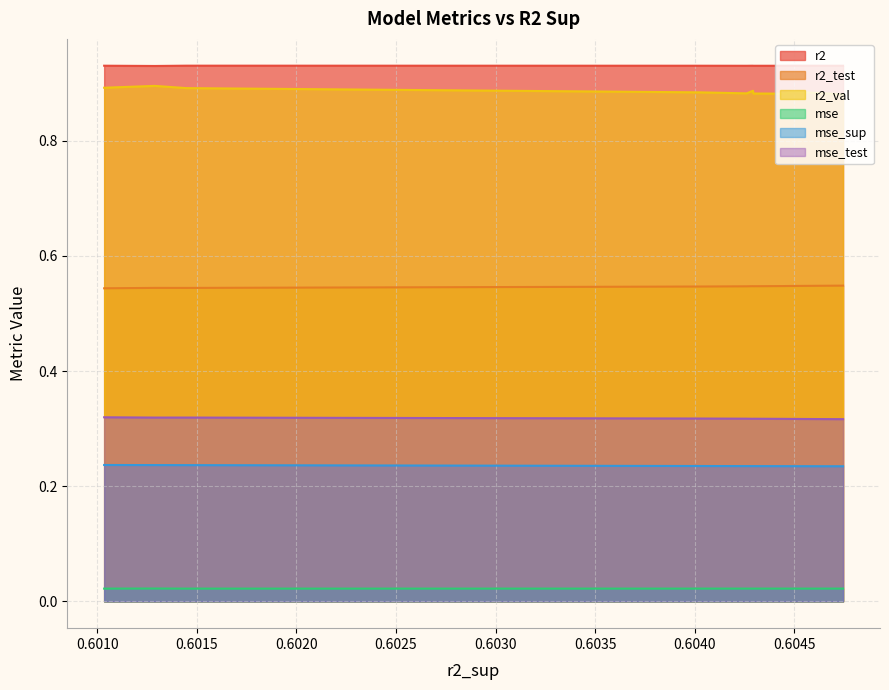

Which series has the largest range (max minus min)?

r2_val